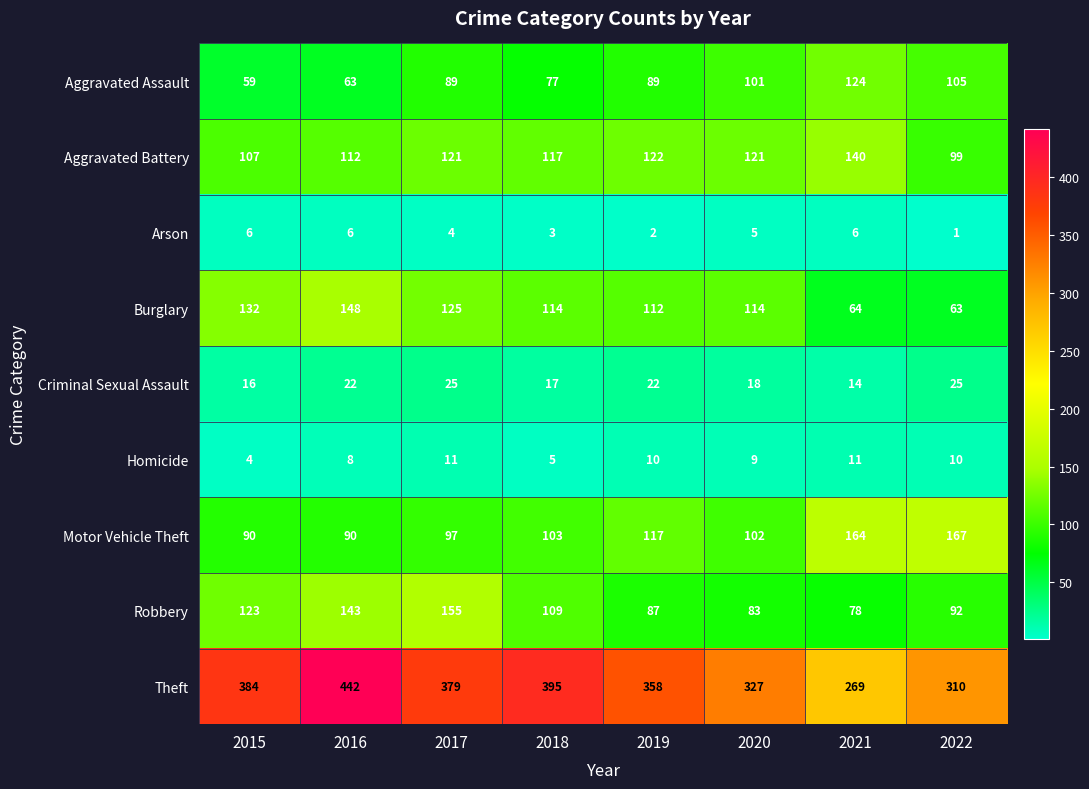

How many data points does each series have?

8